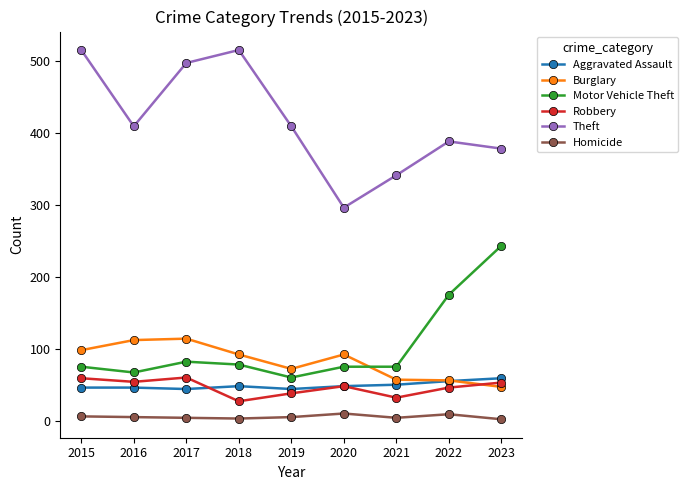

Is it true that Aggravated Assault equals 46 at 2015?

True